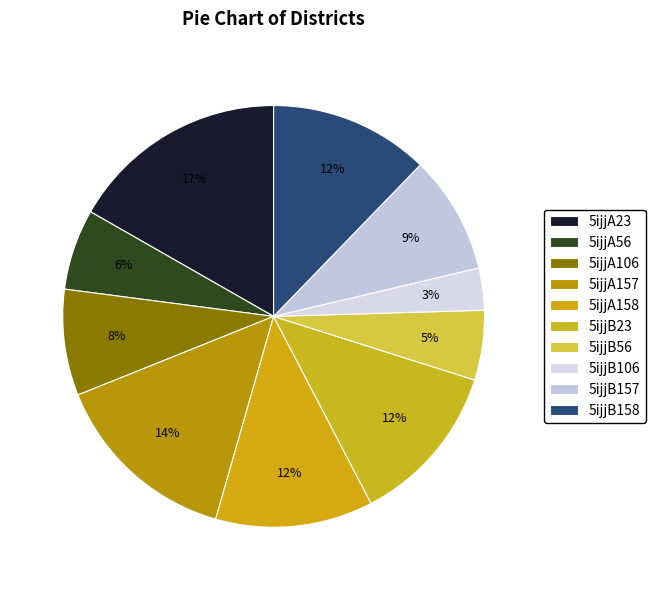

What is the change in value from 5ijjA56 to 5ijjA106?

+1.1